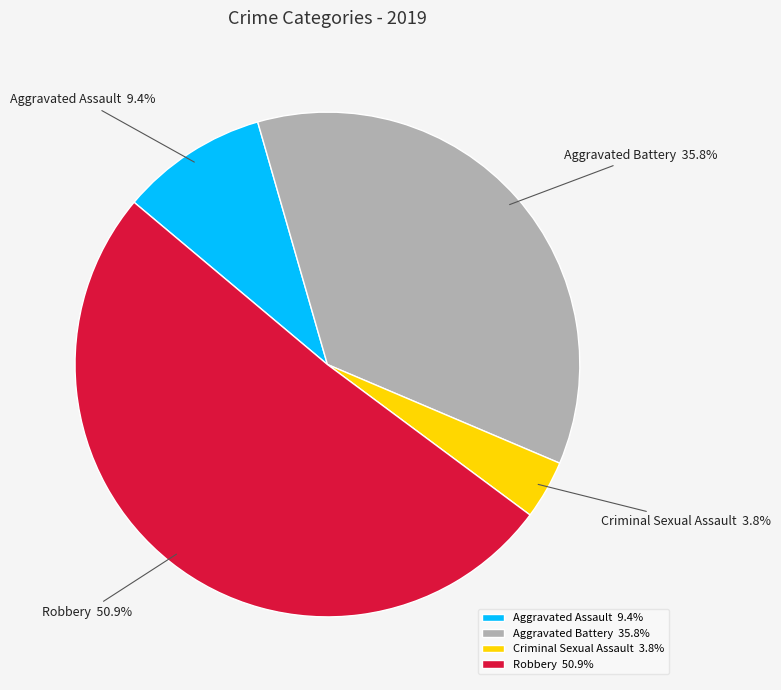

The Aggravated Assault slice represents 9% of the pie. True or false?

True